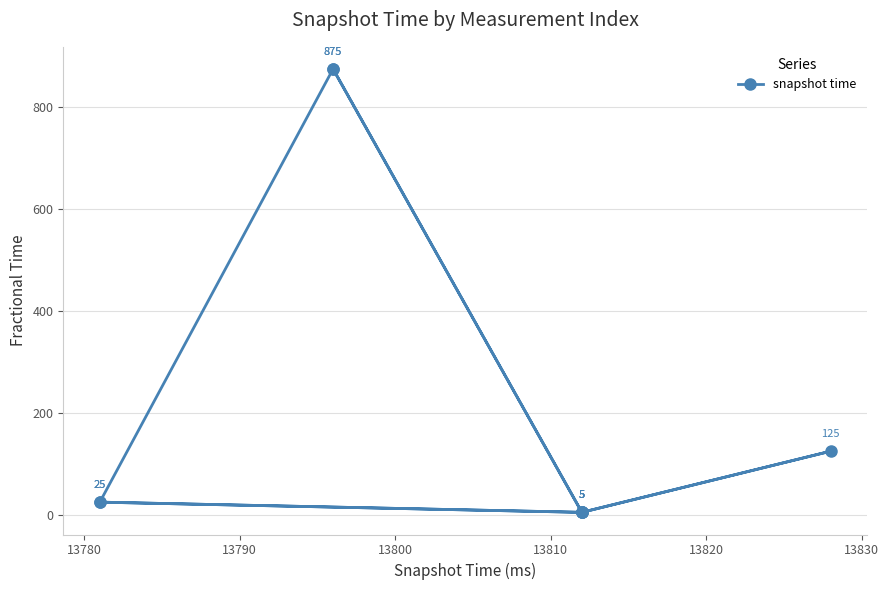

How many categories are shown in the chart?

10